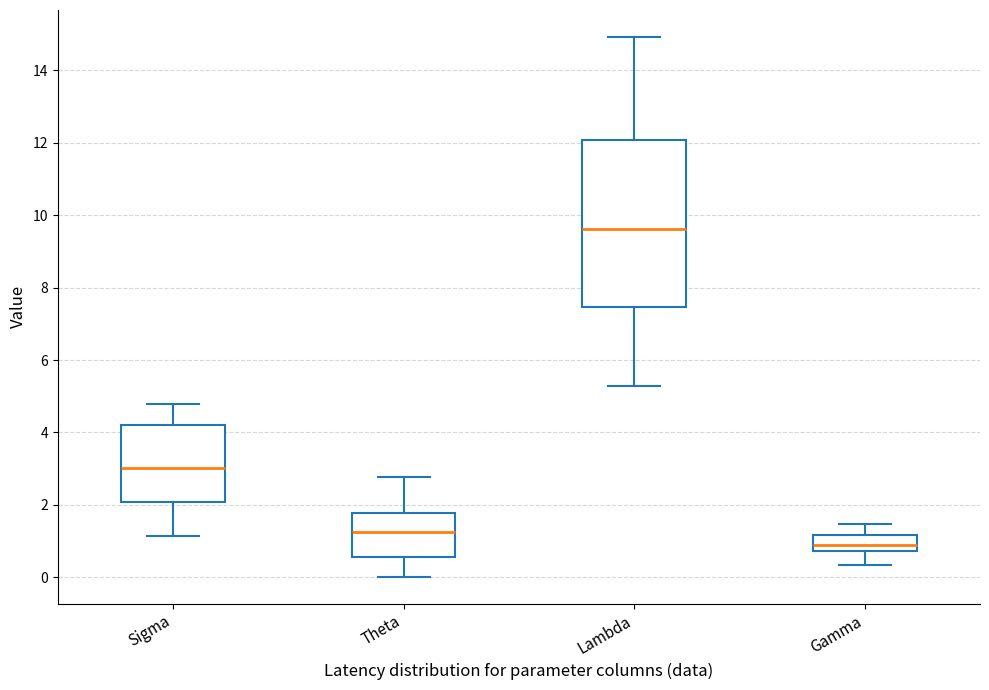

Comparing the boxes themselves (not the whiskers), which one is the tallest?

Lambda